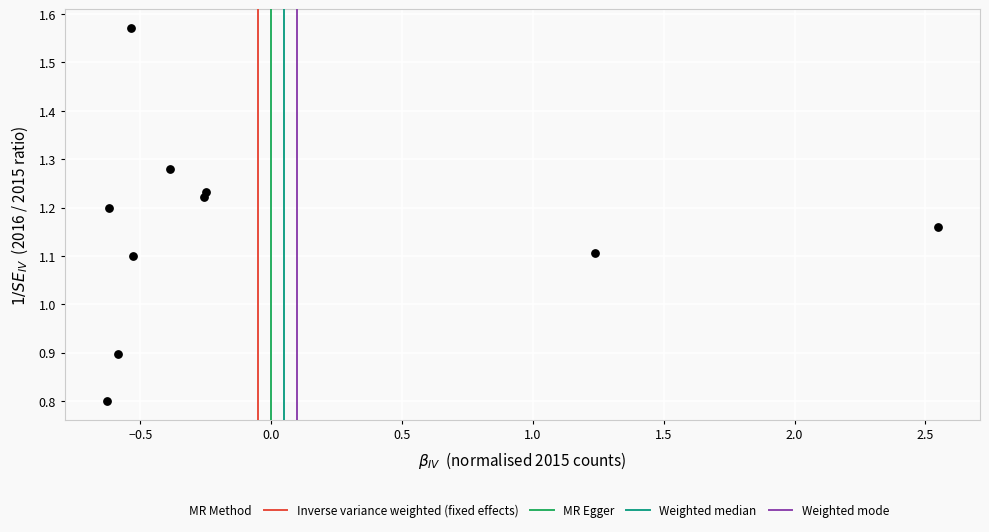

What is the range of Y values (max minus min)?

0.8